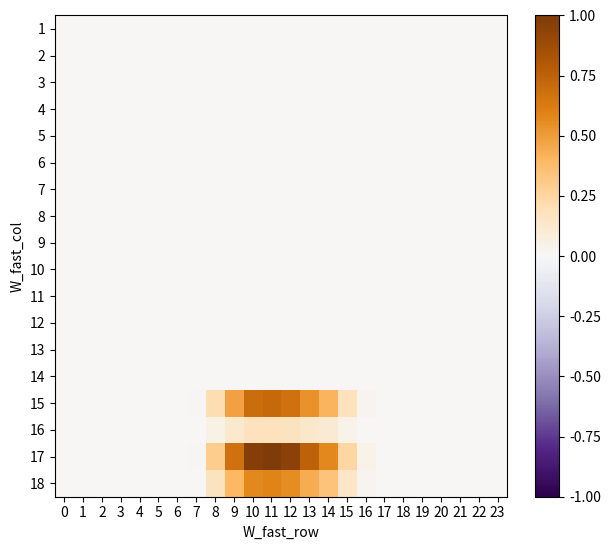

Rank the categories by row_13 value from highest to lowest.

0, 1, 2, 3, 4, 5, 6, 7, 8, 9, 10, 11, 12, 13, 14, 15, 16, 17, 18, 19, 20, 21, 22, 23